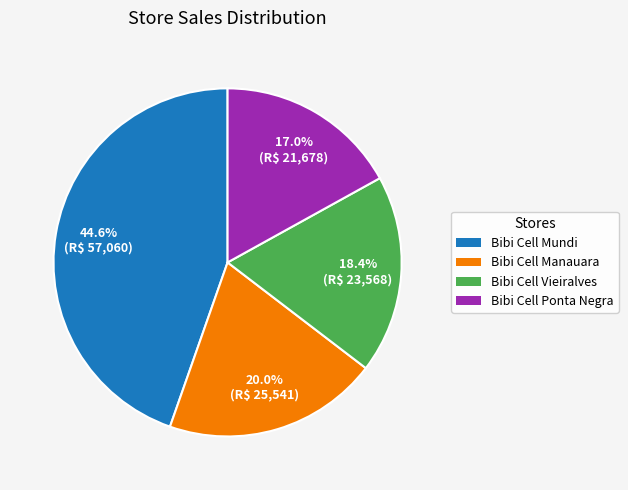

To the nearest percent, what percentage of the pie is Bibi Cell Mundi?

45%